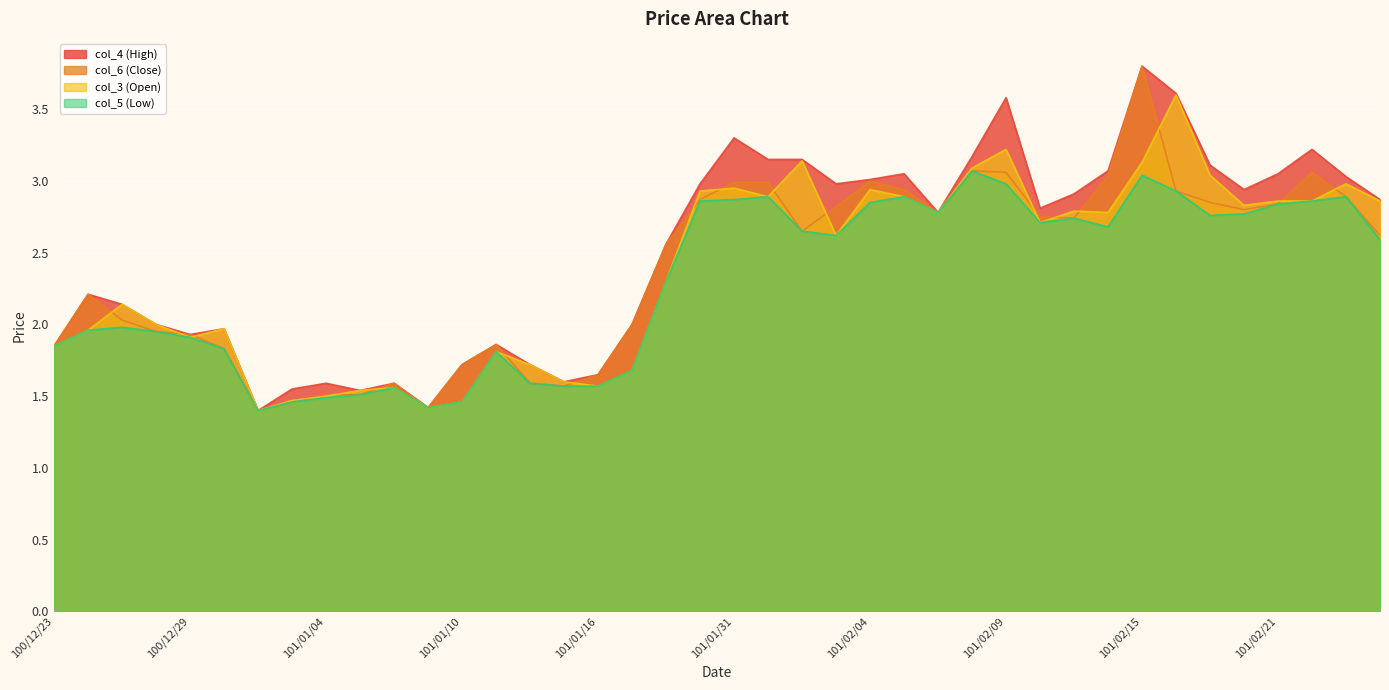

Count the number of data series in this chart.

4